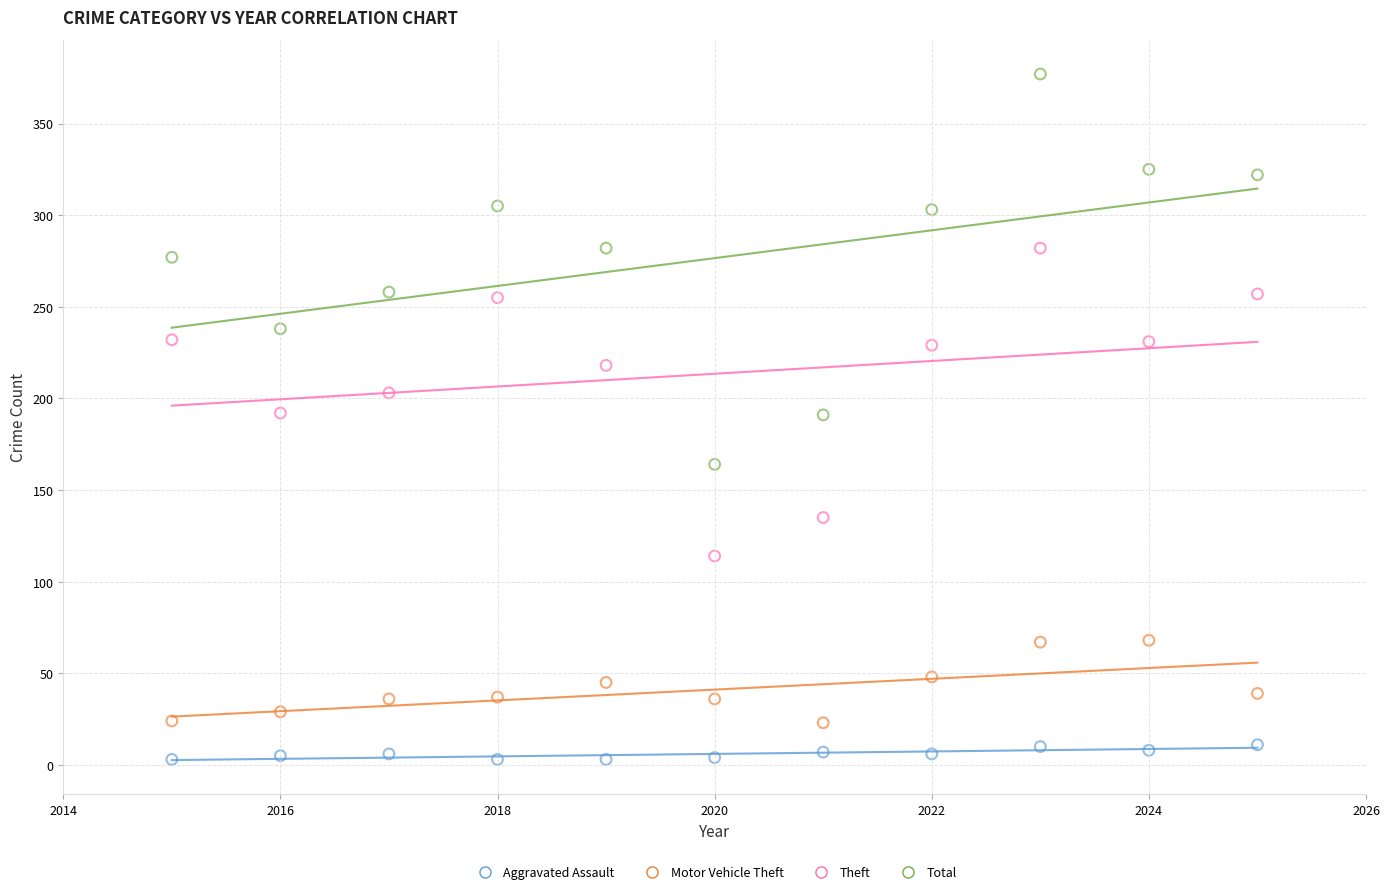

Across all data points, what is the range of Y values (max minus min)?

374